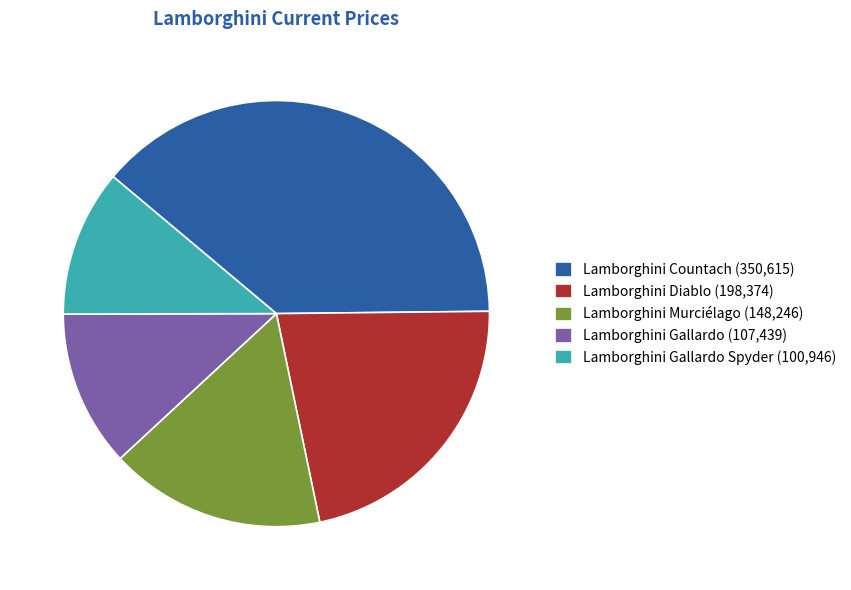

Does any single category account for the majority?

No